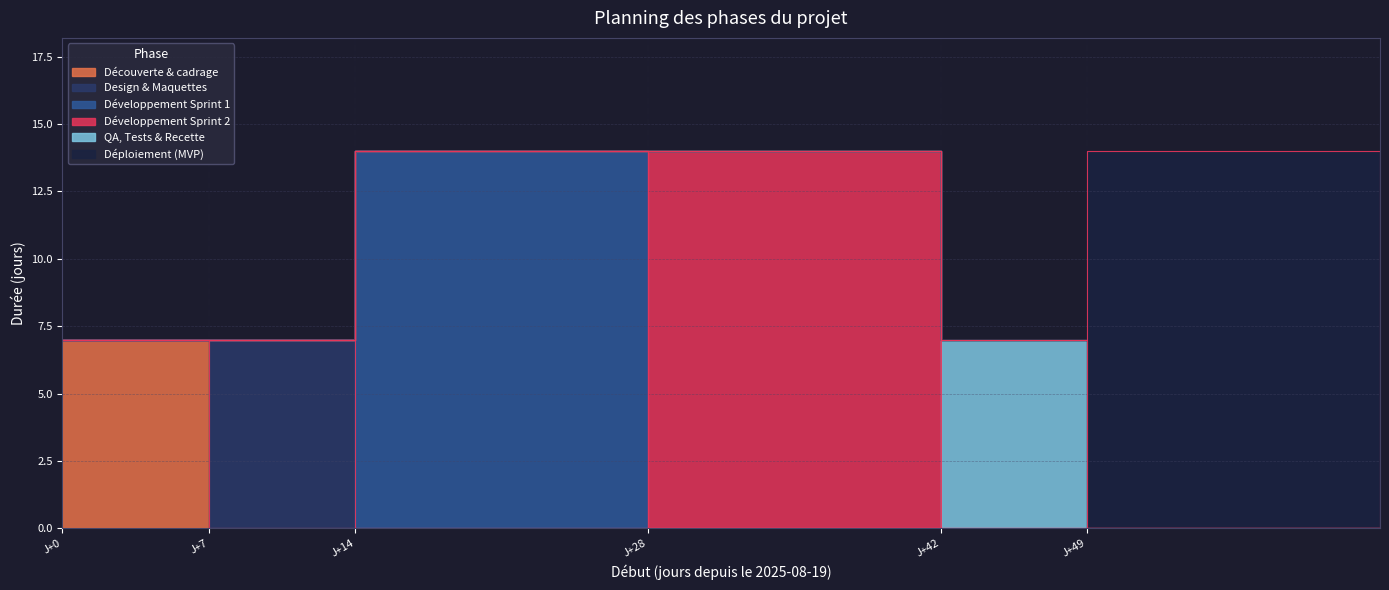

Rank the categories by value from lowest to highest.

Découverte & cadrage, Design & Maquettes, QA, Tests & Recette, Développement Sprint 1, Développement Sprint 2, Déploiement (MVP)